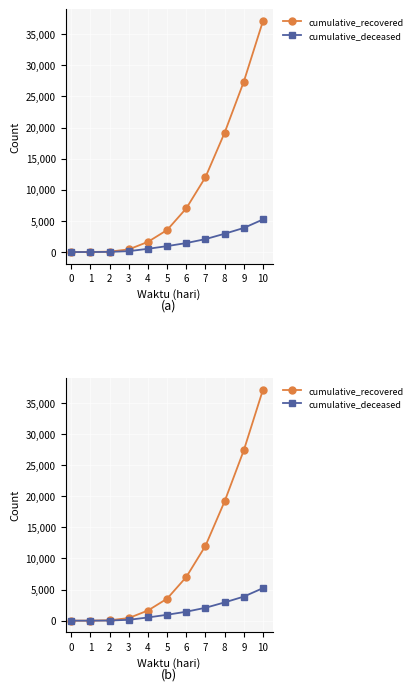

True or false: cumulative_recovered and cumulative_deceased intersect in this chart.

False